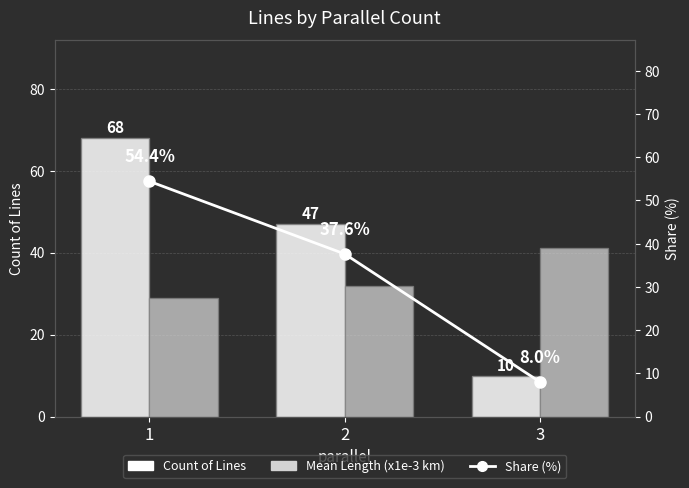

What are all the series names shown in the legend?

Count of Lines, Mean Length (x1e-3 km), Share (%)